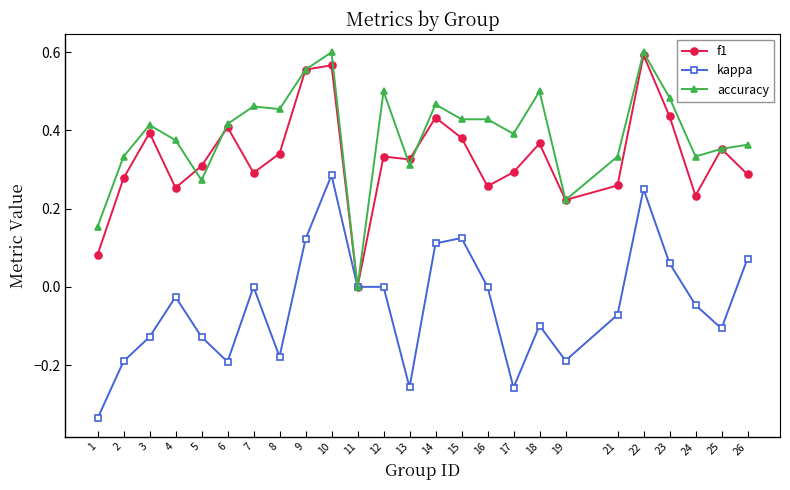

Between 15 and 21, which series saw the biggest shift?

kappa